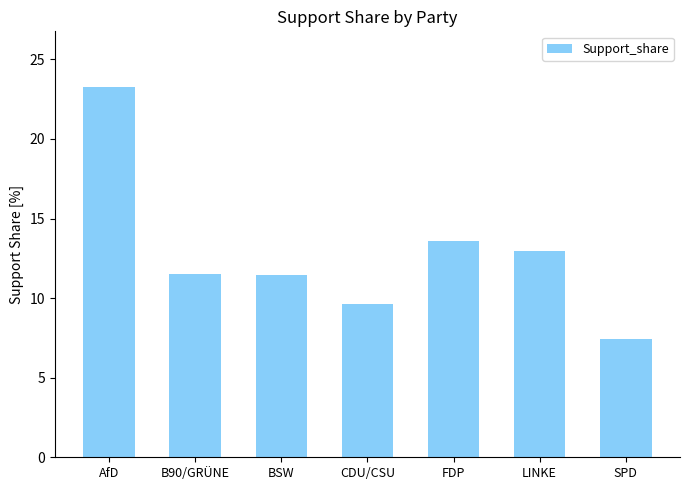

Which has a higher value, AfD or LINKE?

AfD